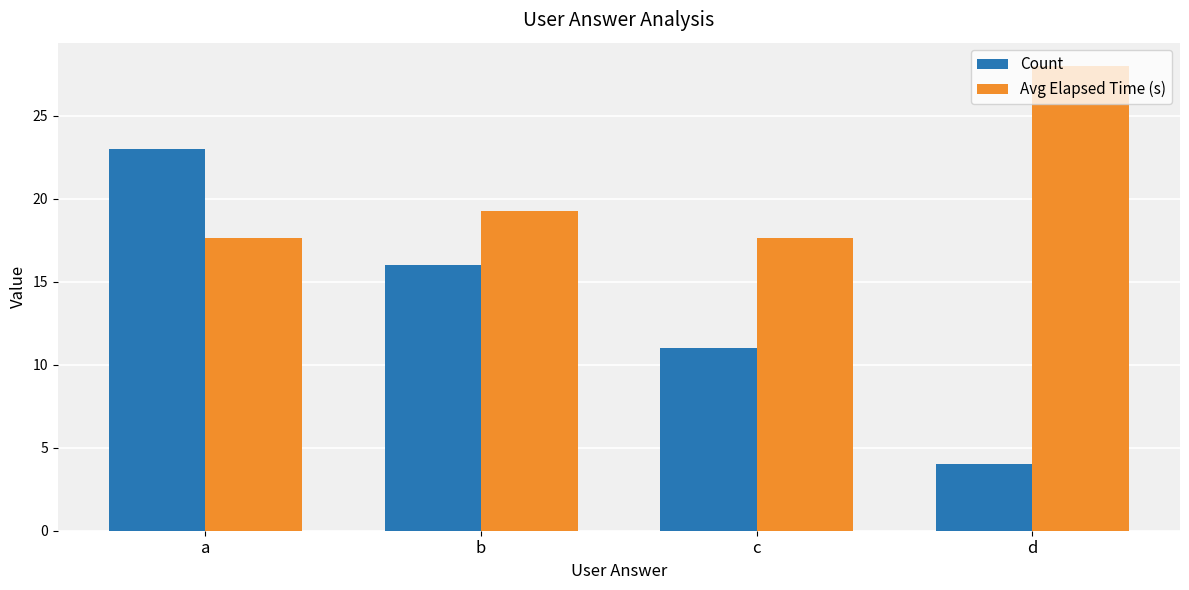

How many groups of bars are there?

4